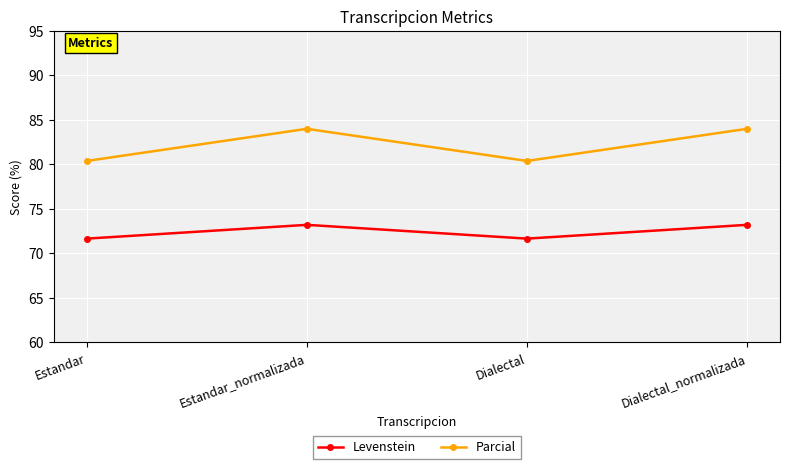

At how many categories does at least one series exceed 82?

2